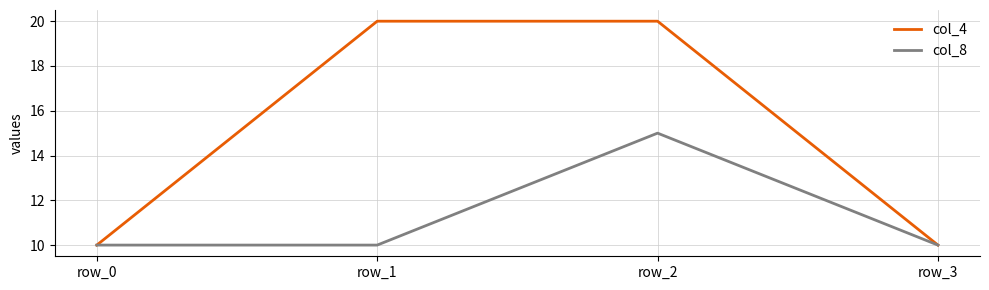

In col_8, how many points are higher than both neighbors (excluding endpoints)?

1